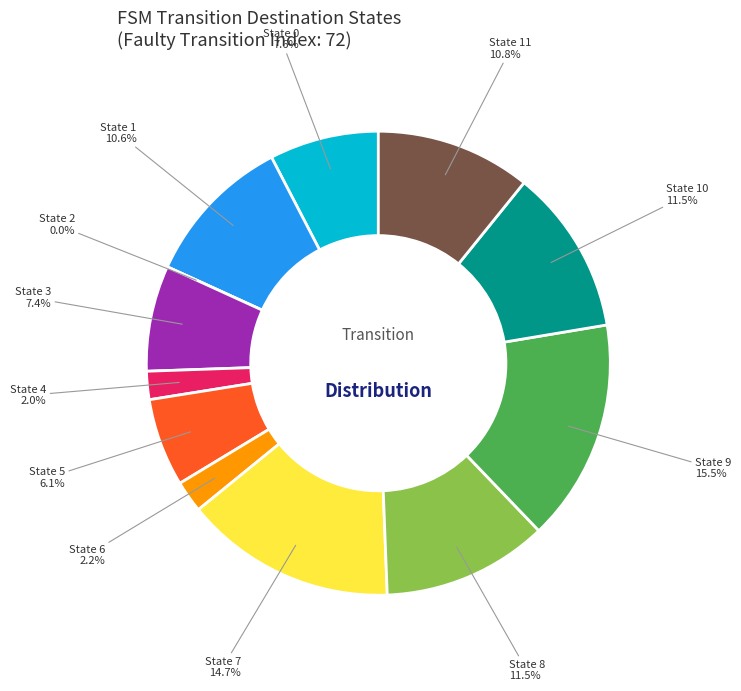

Which has a higher value, State 10 or State 5?

State 10